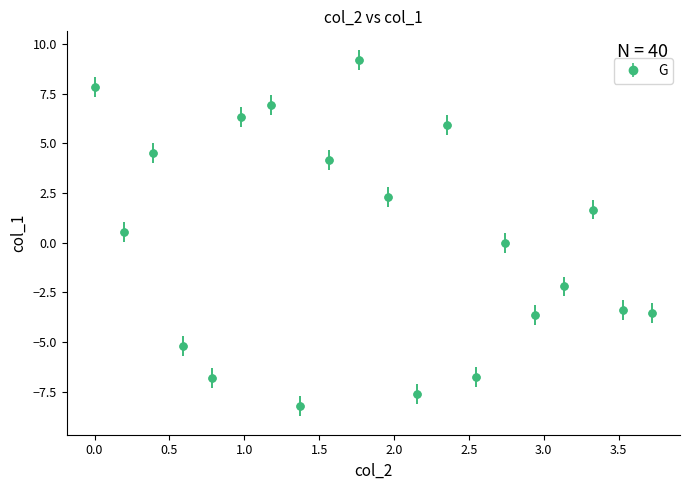

What is the greatest value displayed?

9.2